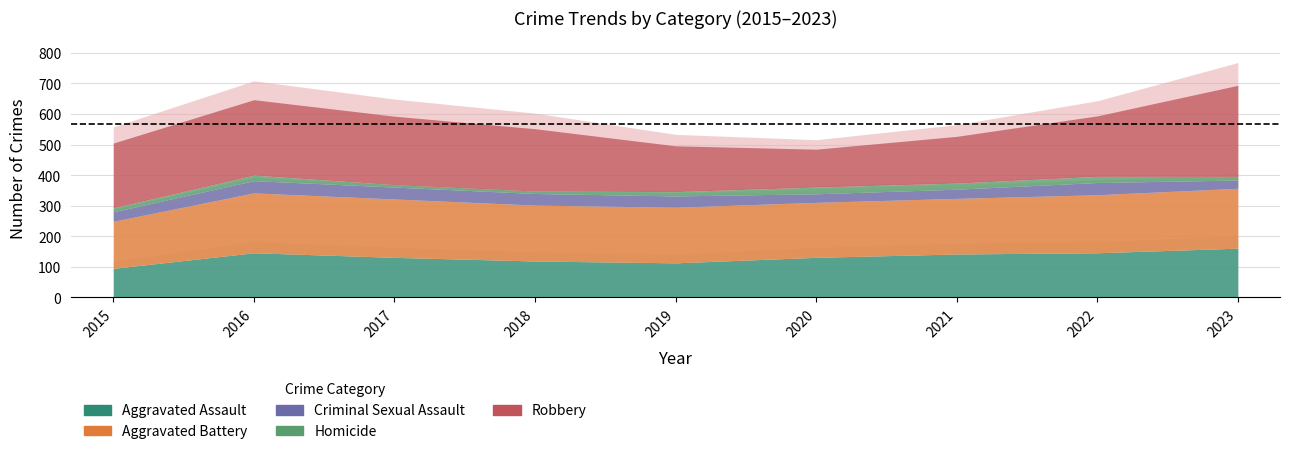

What is the sum of all Aggravated Assault values?

1184